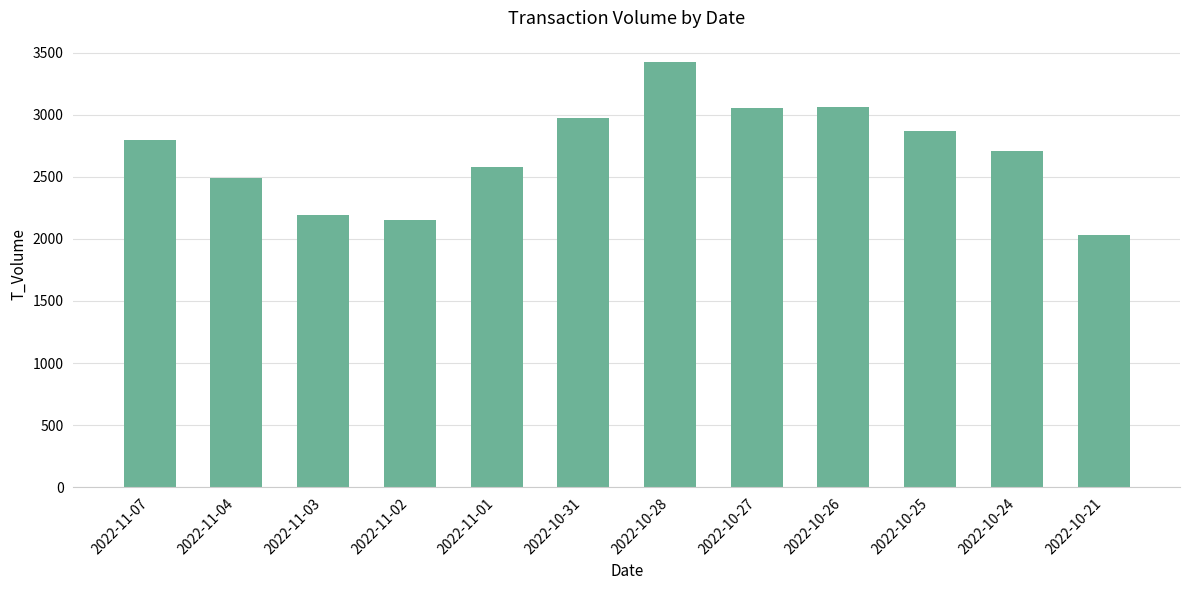

What is the difference between the second highest and minimum values?

1028